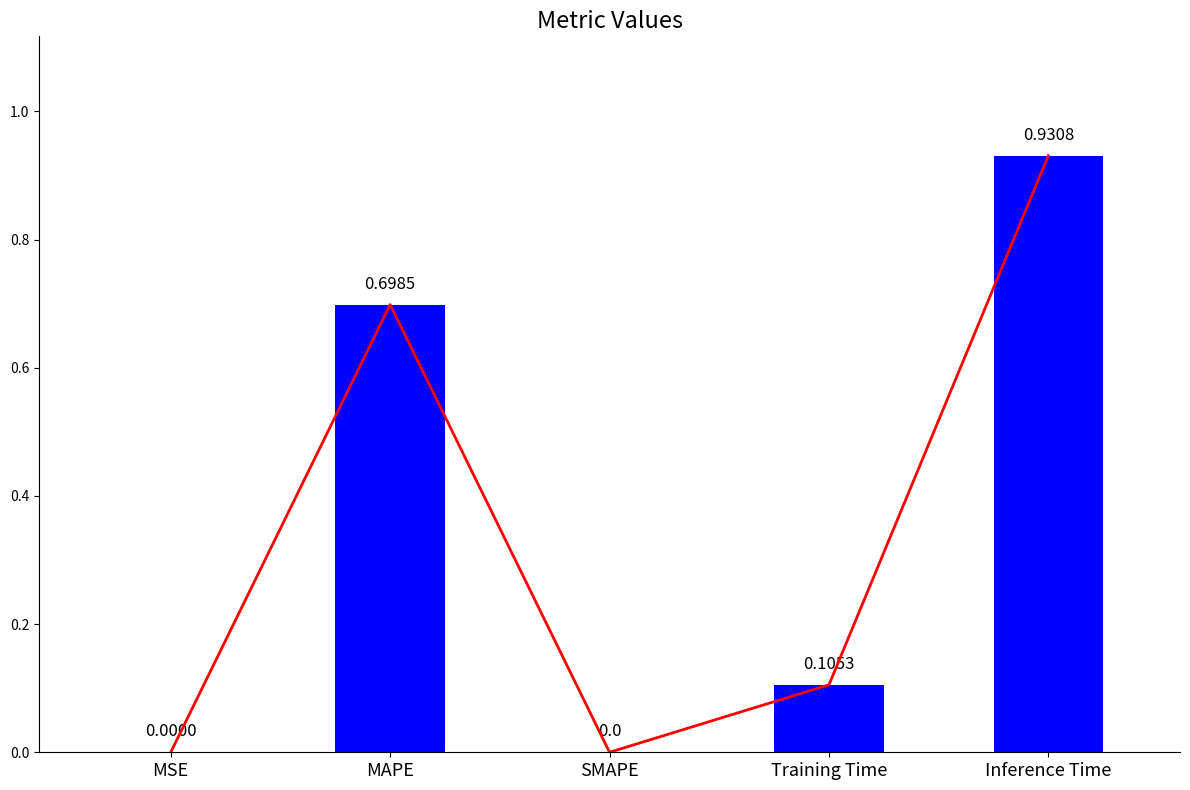

Reading right to left, what are all the values shown in this chart?

Inference Time=0.9	Training Time=0.1	SMAPE=0.0	MAPE=0.7	MSE=0.0